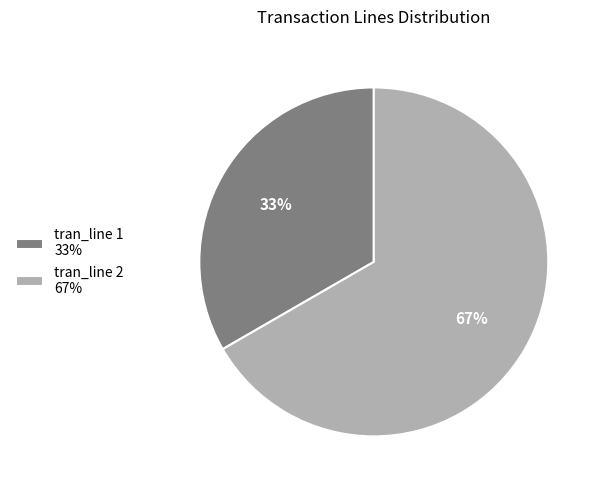

Is it true that tran_line 1 is 33% of the pie?

True